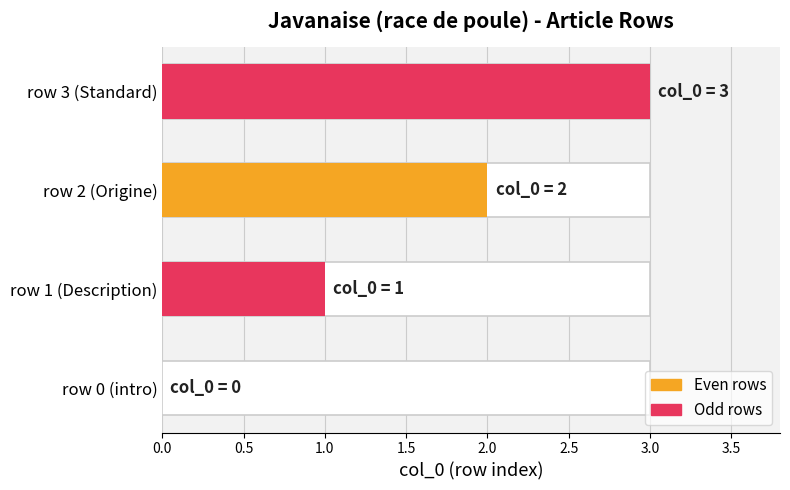

Between row 3 (Standard) and row 0 (intro), which is larger?

row 3 (Standard)